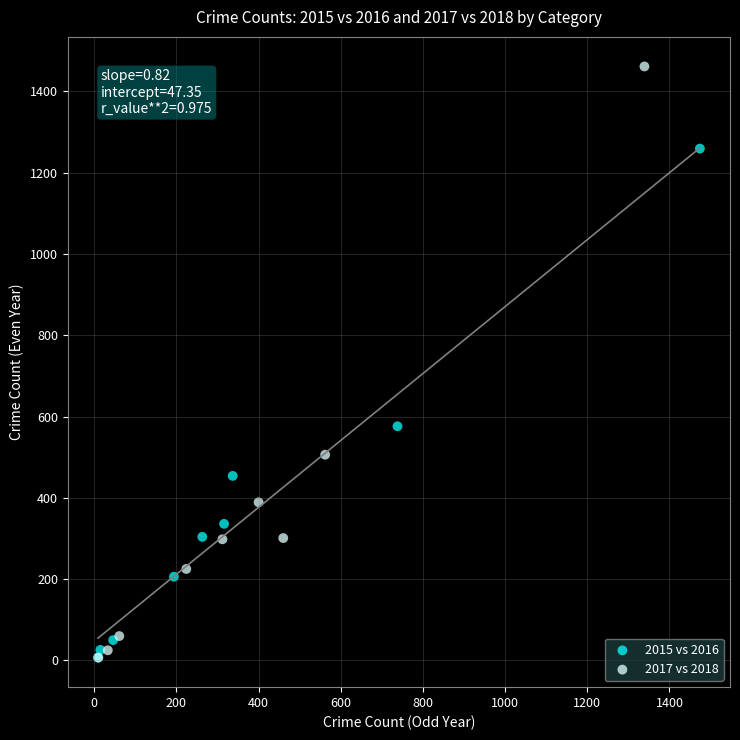

What are all the series names shown in the legend?

2015 vs 2016, 2017 vs 2018